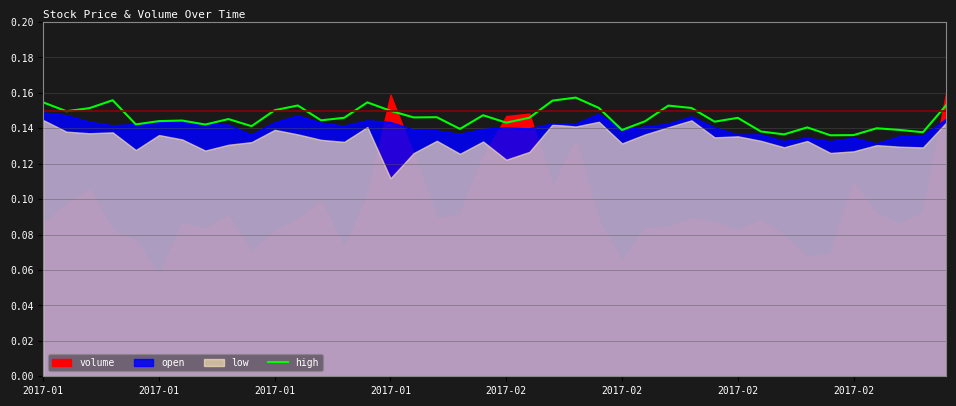

What is the value of the 8th point from the left?

0.1